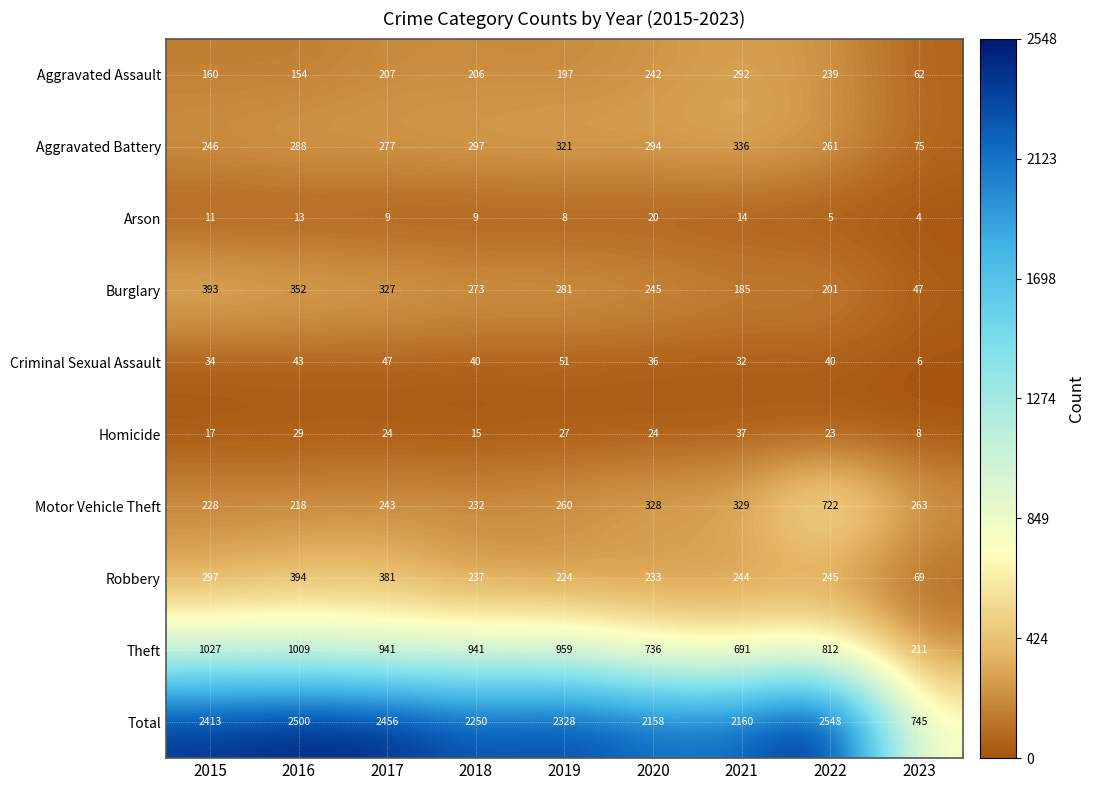

What is the difference between the second highest and minimum values in the Aggravated Assault series?

180